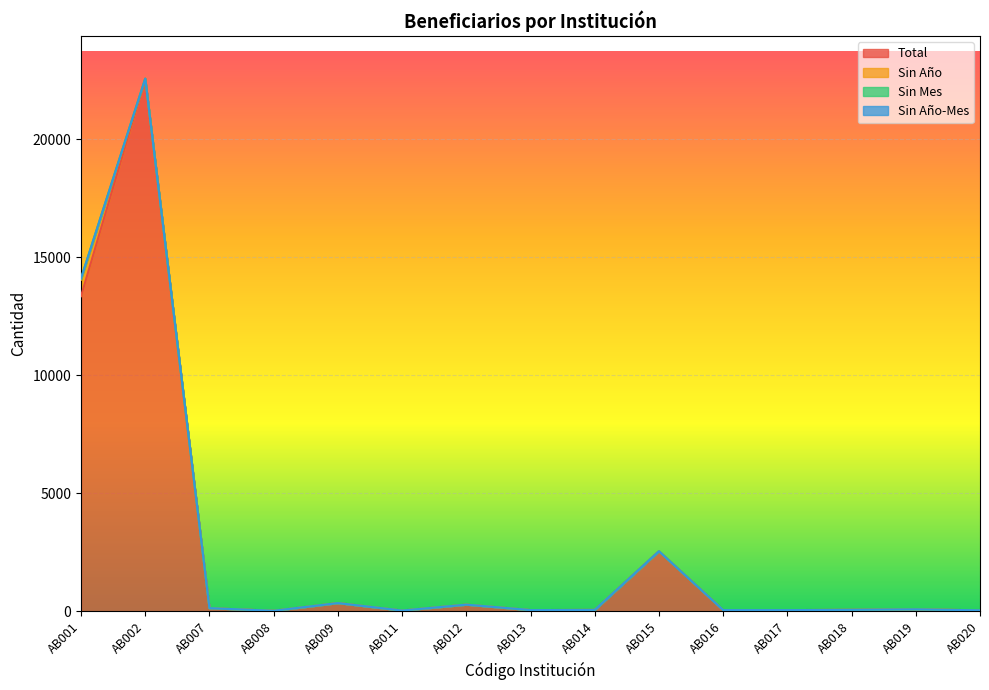

Reading left to right, extract all data points from this chart.

Total: AB001=13351	AB002=22568	AB007=135	AB008=25	AB009=351	AB011=34	AB012=285	AB013=54	AB014=62	AB015=2548	AB016=54	AB017=53	AB018=65	AB019=84	AB020=45
Sin Año: AB001=703	AB002=0	AB007=0	AB008=0	AB009=0	AB011=0	AB012=0	AB013=0	AB014=0	AB015=0	AB016=0	AB017=0	AB018=0	AB019=0	AB020=0
Sin Mes: AB001=54	AB002=0	AB007=0	AB008=0	AB009=0	AB011=0	AB012=0	AB013=0	AB014=0	AB015=0	AB016=0	AB017=0	AB018=0	AB019=0	AB020=0
Sin Año-Mes: AB001=0	AB002=0	AB007=0	AB008=0	AB009=0	AB011=0	AB012=0	AB013=0	AB014=0	AB015=0	AB016=0	AB017=0	AB018=0	AB019=0	AB020=0